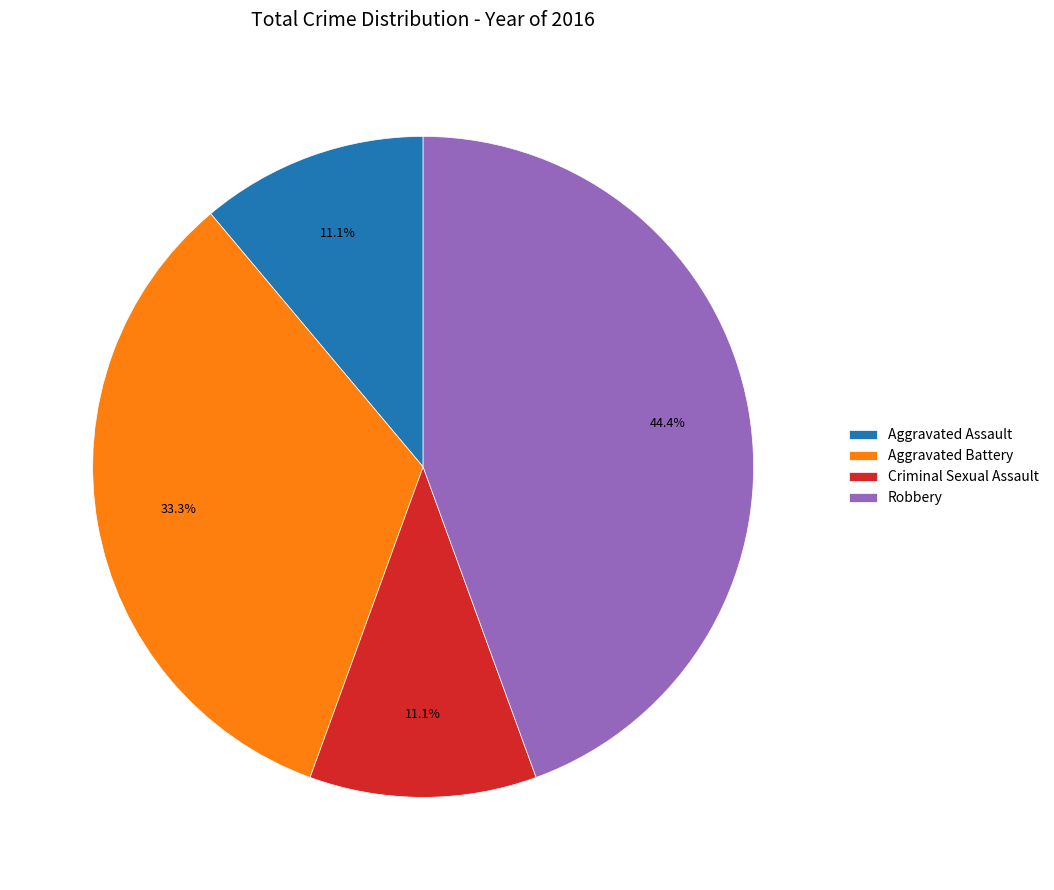

Combined, do Criminal Sexual Assault and Aggravated Assault account for over 50%?

No